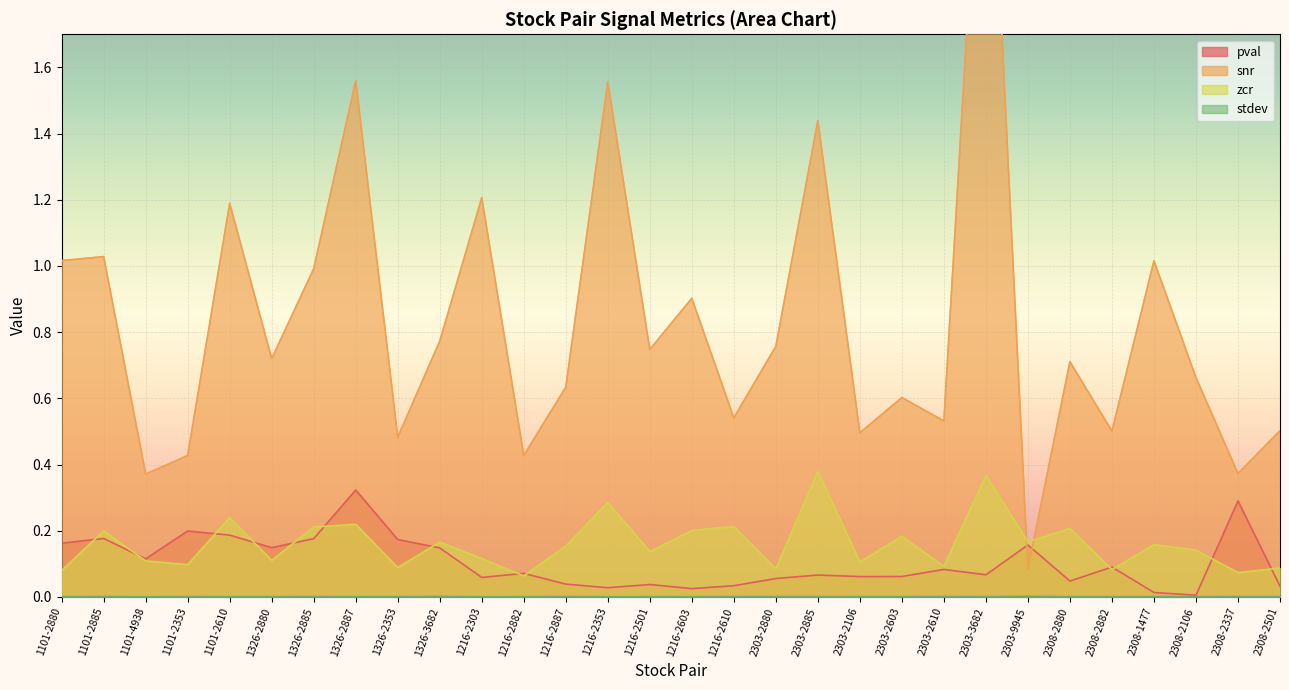

How many lines are shown in the chart?

4